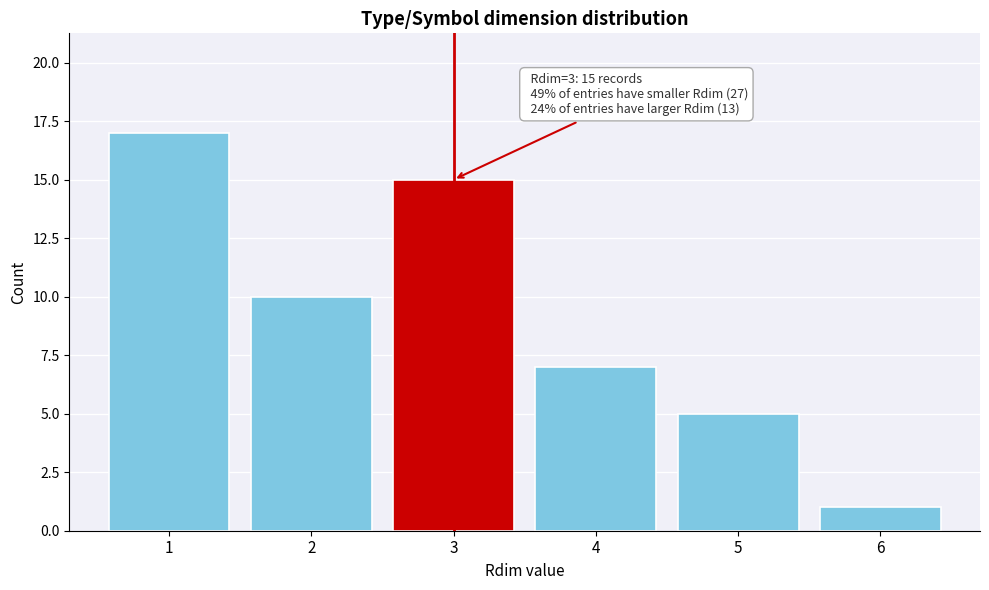

Which range on the x-axis has the tallest bar?

0.5 to 1.5